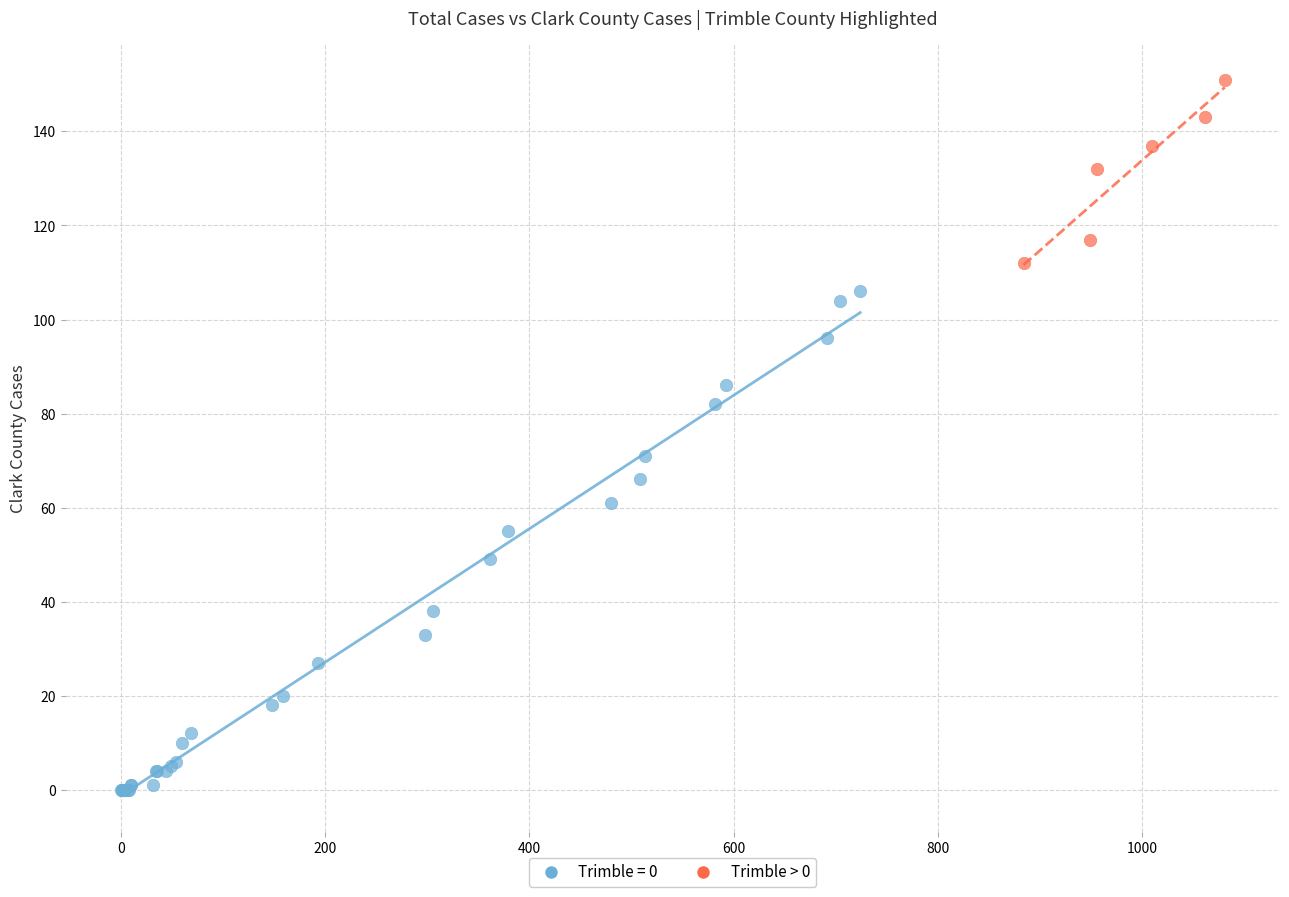

Which series reaches the minimum Y coordinate?

Trimble = 0